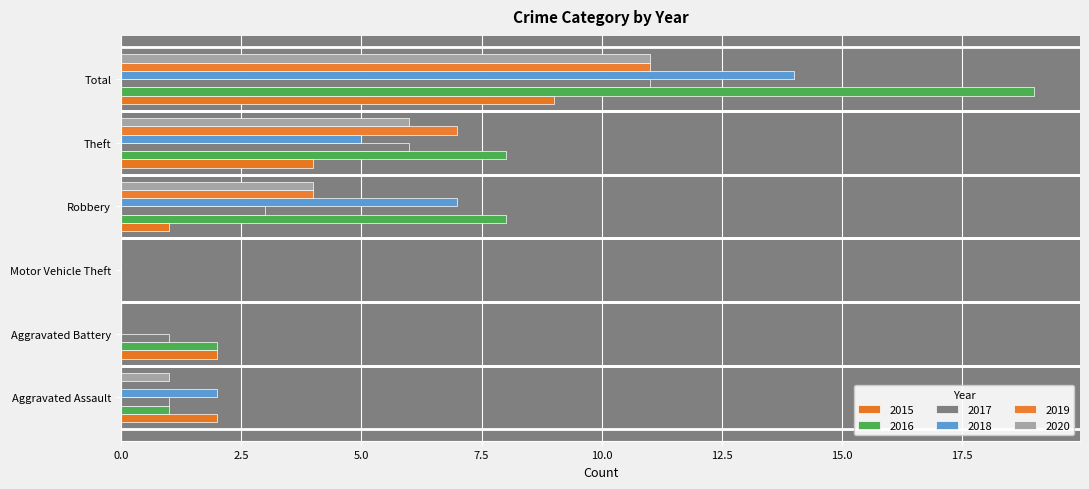

True or false: 2017 has a value of 0 at Aggravated Battery.

False